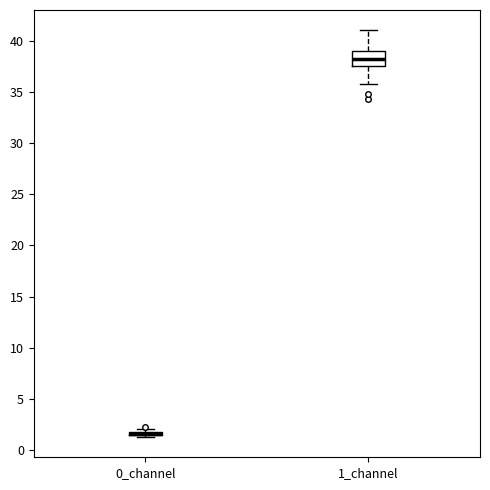

Where is the lower edge of the box for 0_channel on the y-axis? The values are not printed on the chart, so give them approximately, as read against the axis.

1.5